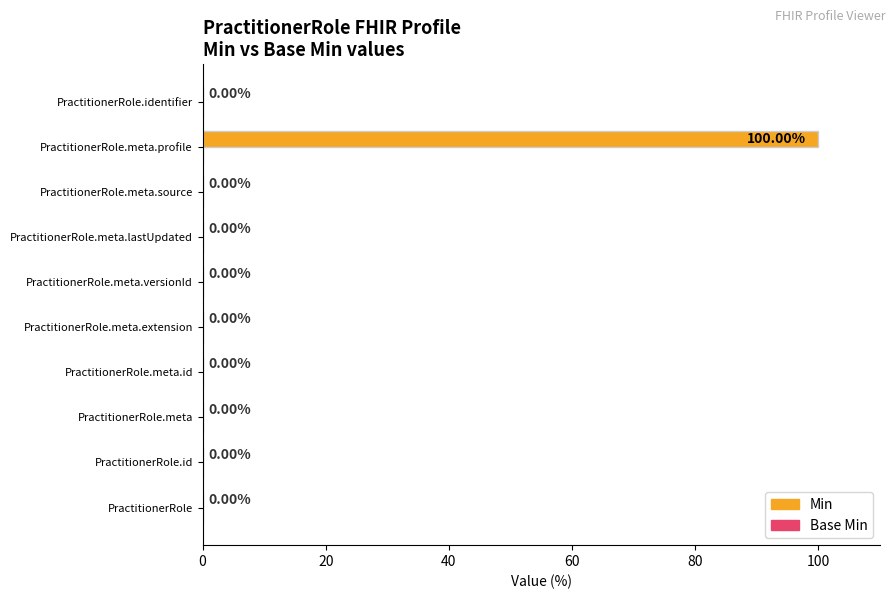

Which category has the highest value across all series?

PractitionerRole.meta.profile